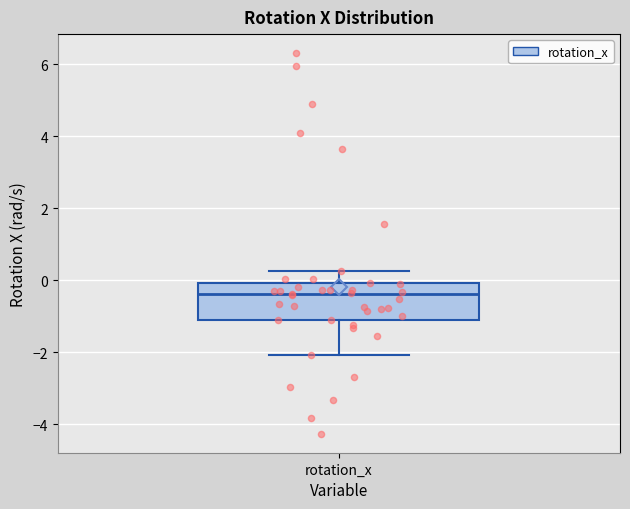

Read this box plot against the y-axis: the position of the median line, the range covered by the box, and the ends of both whiskers. The values are not printed on the chart, so give them approximately, as read against the axis.

median -0.4, box -1.2 to 0.0, whiskers -2.0 to 0.2